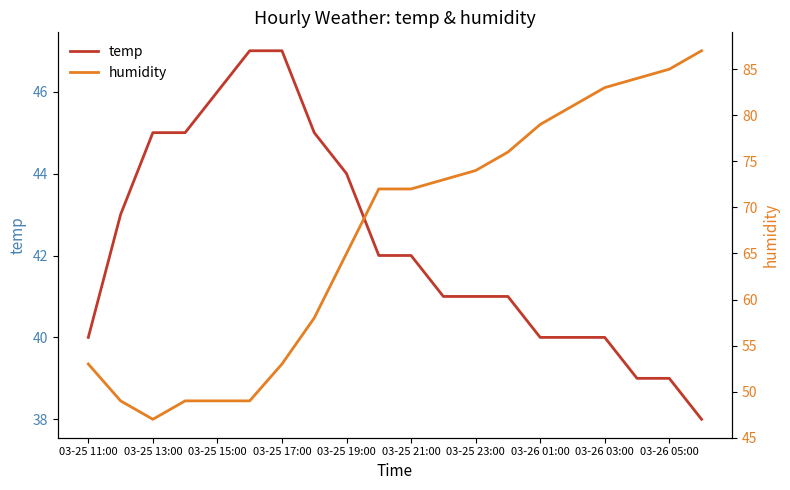

The value of temp at 03-25 13:00 is 45. True or false?

True